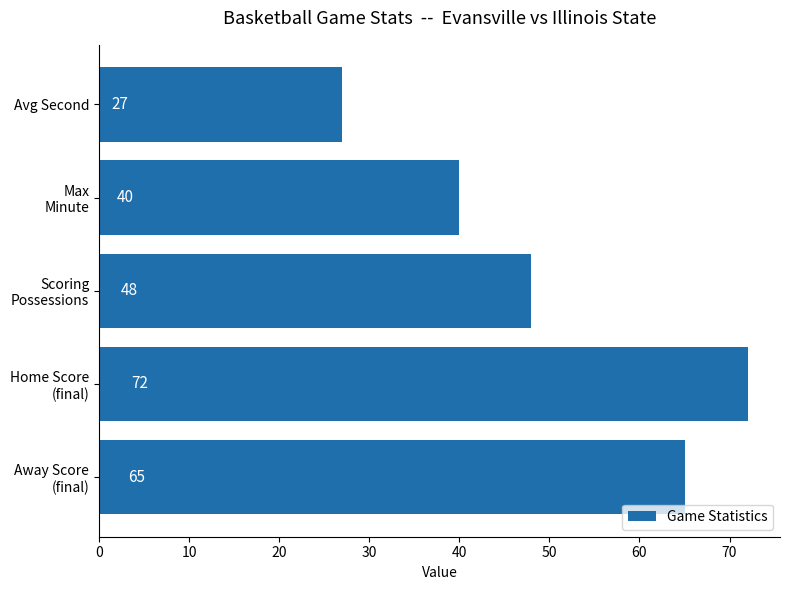

Are the bars horizontal?

Yes